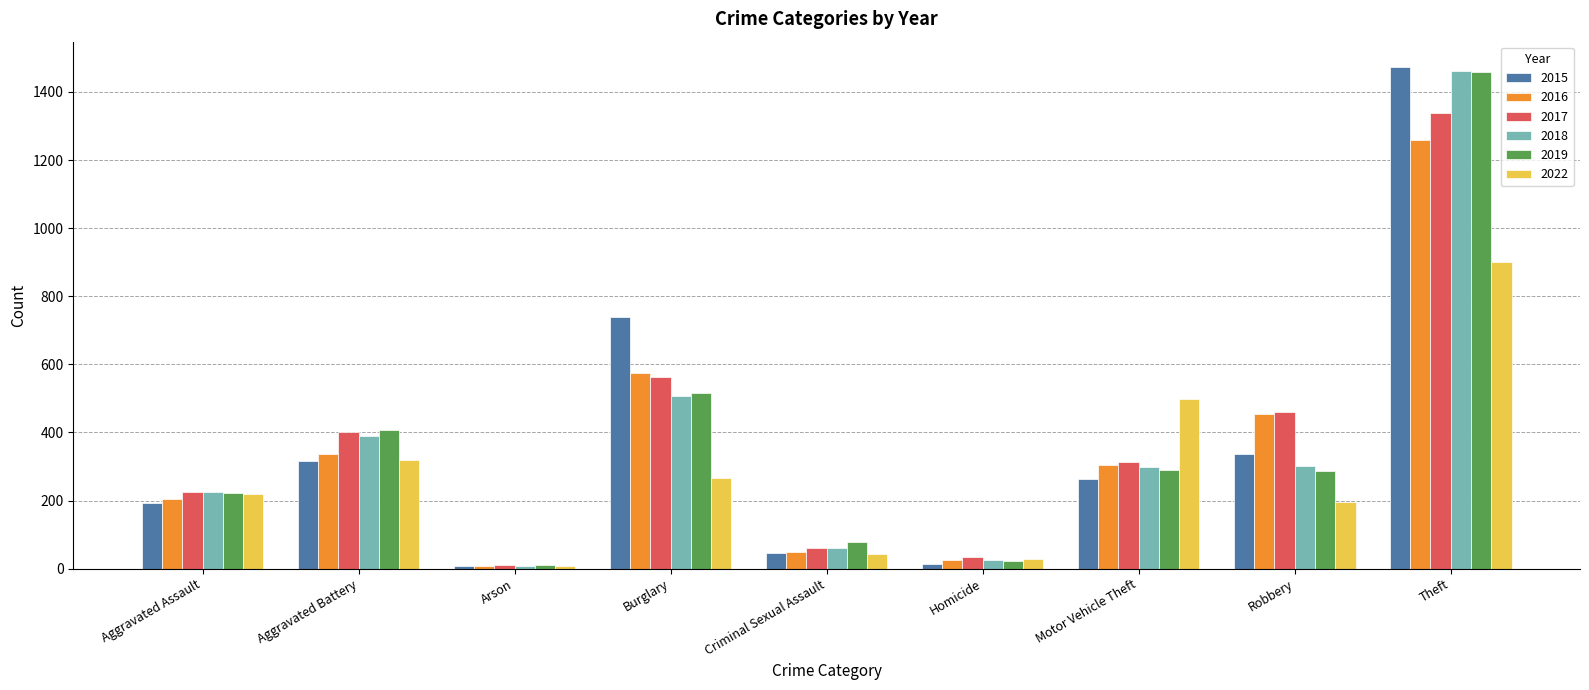

At which category is the sum across all series the highest?

Theft